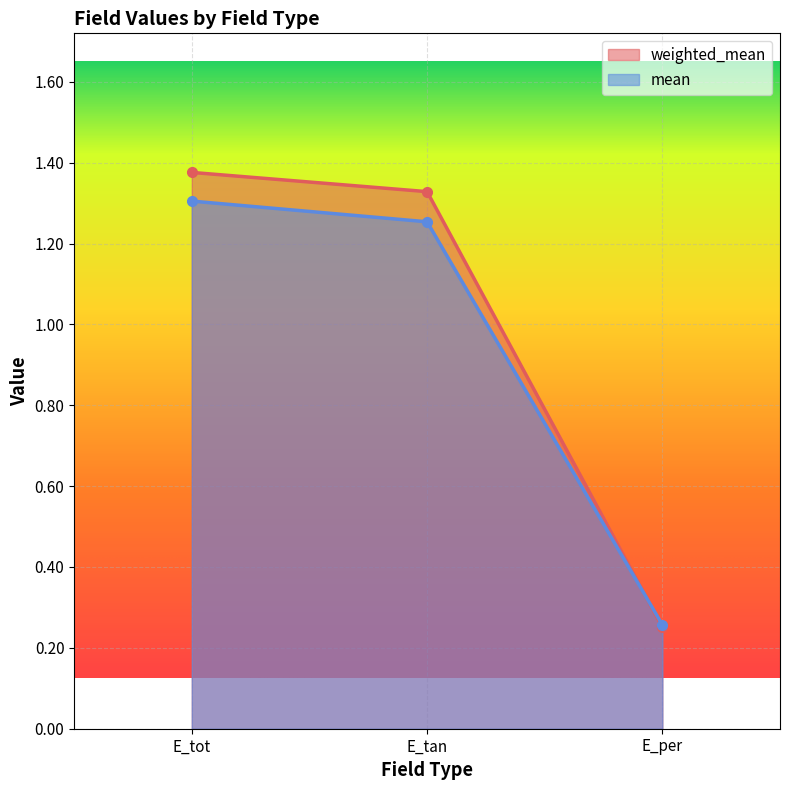

Reading right to left, list all the values displayed in this chart.

weighted_mean: 0.3	1.3	1.4
mean: 0.3	1.3	1.3